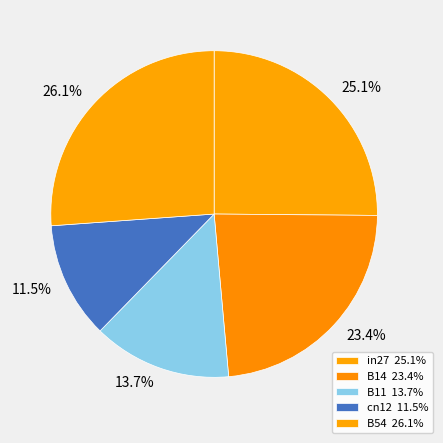

To the nearest percent, what is the difference between the cn12 and B54 slice percentages?

15%